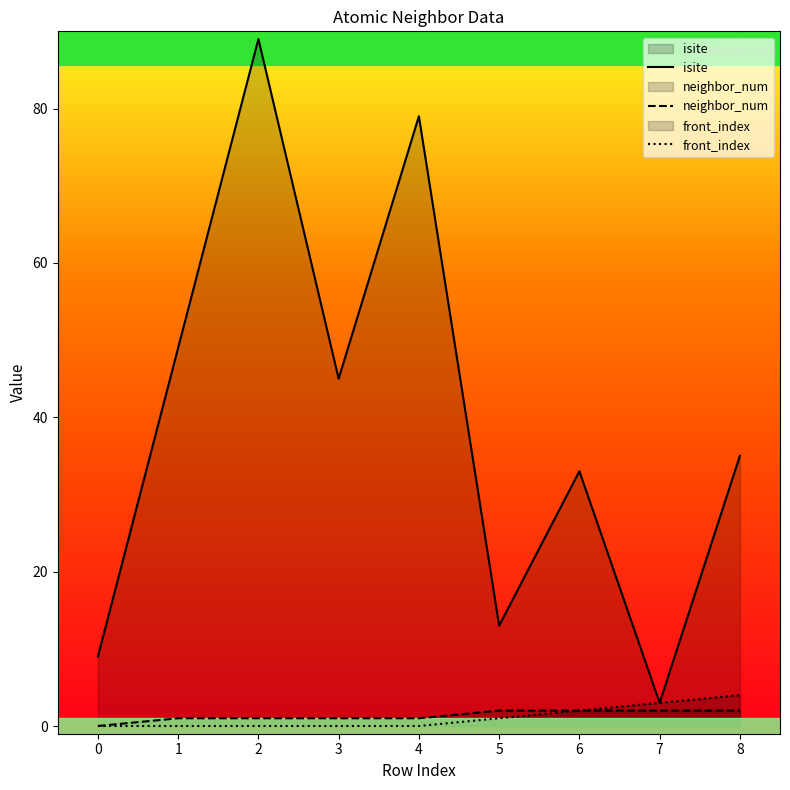

Between 1 and 2, which series saw the biggest shift?

isite